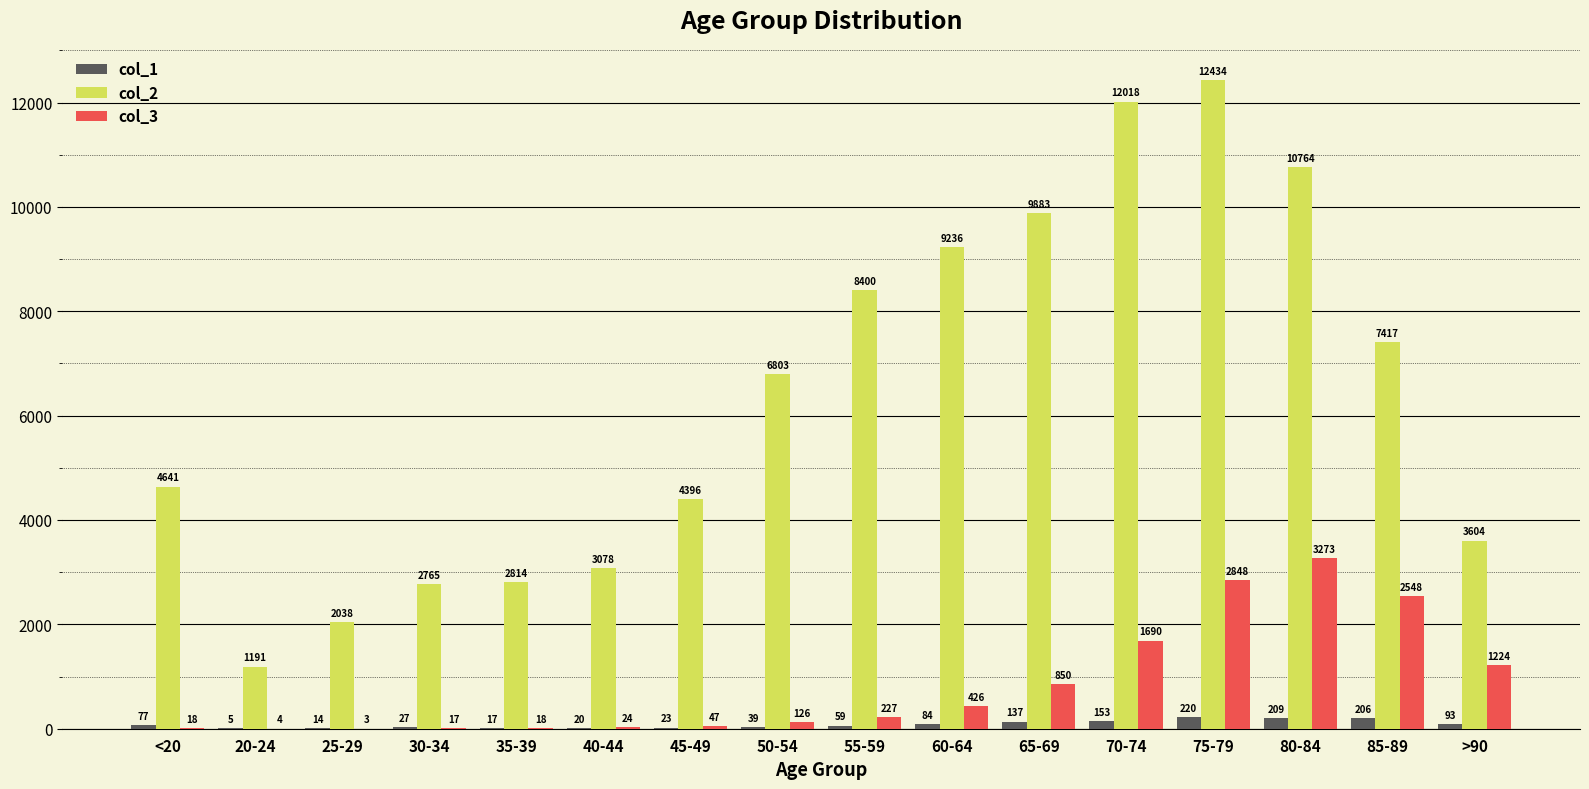

Where is col_2 nearest to the value 6812?

50-54